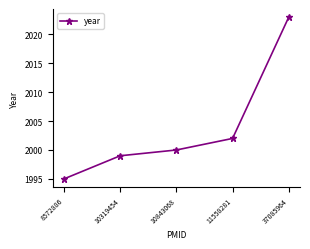

What is the sum of the values at 10319454 and 10843068?

3999